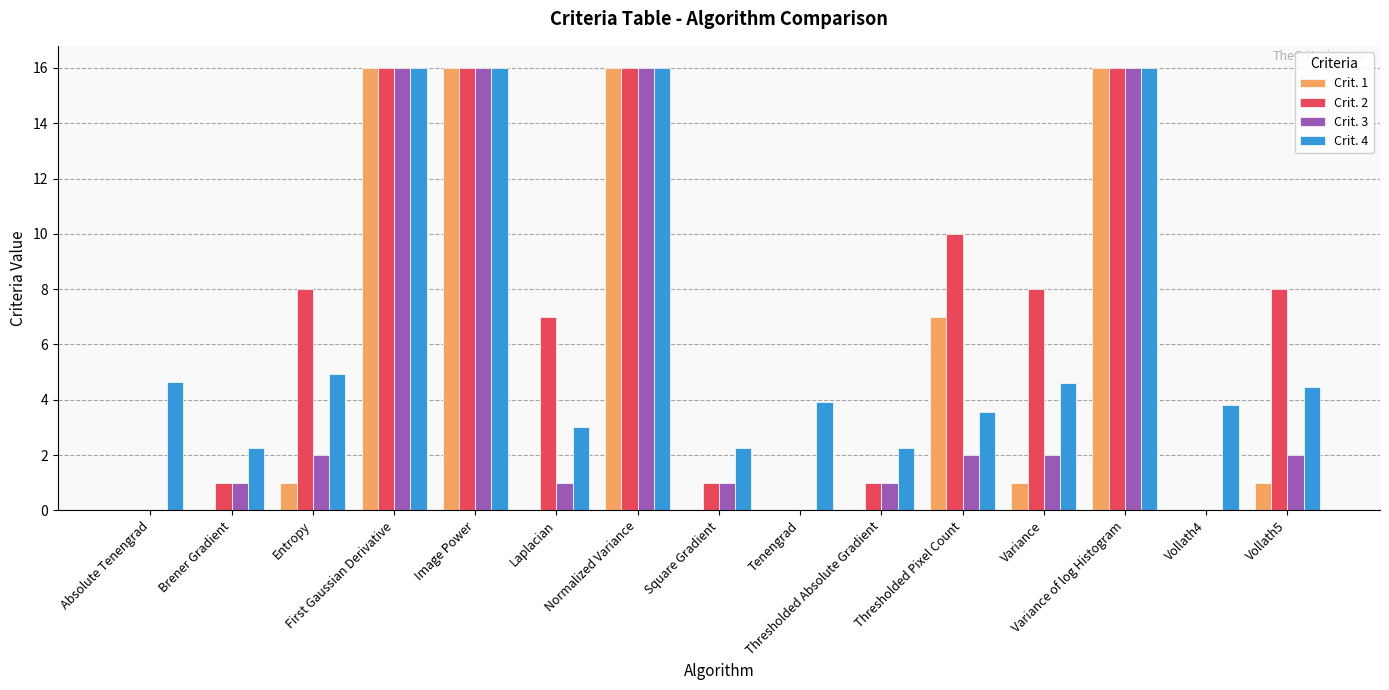

What is the sum of all Crit. 4 values?

103.7